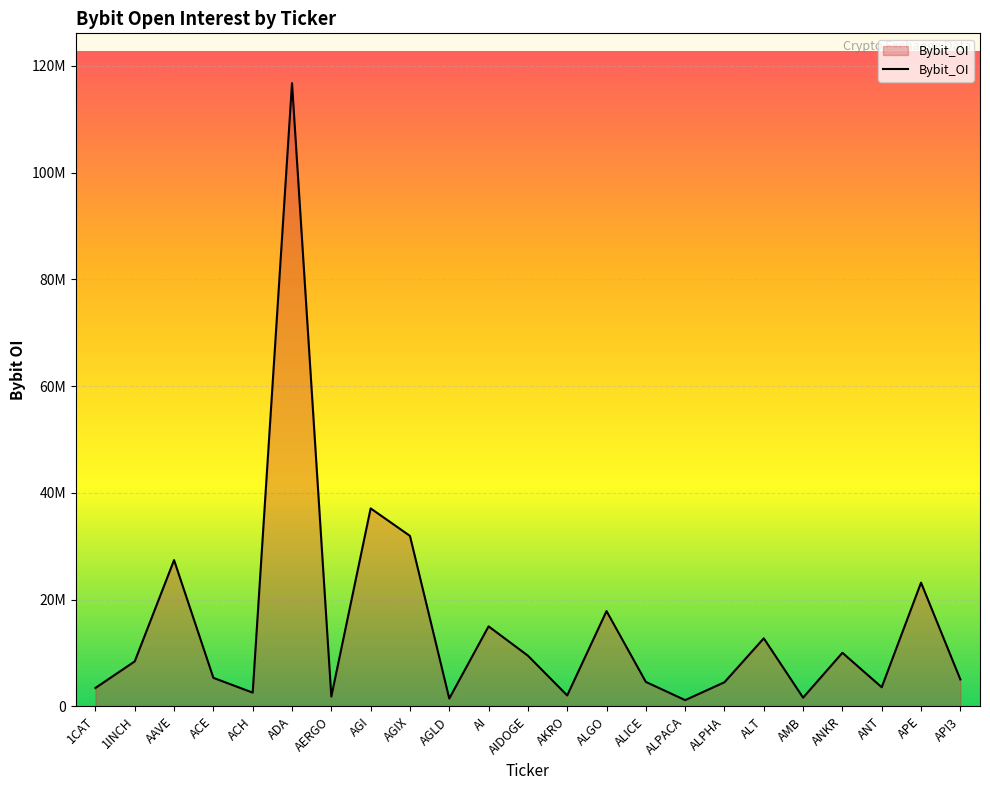

Does the chart have visible grid lines?

Yes